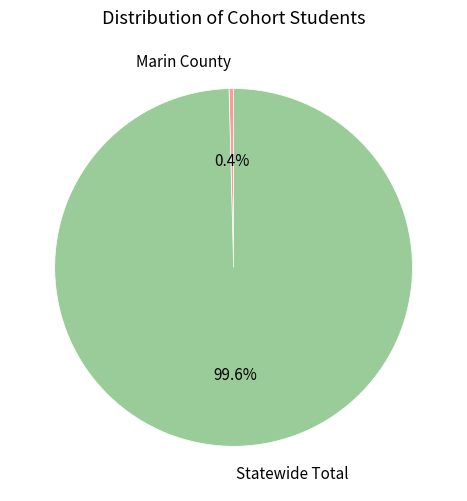

What is the largest slice in the pie chart?

Statewide Total